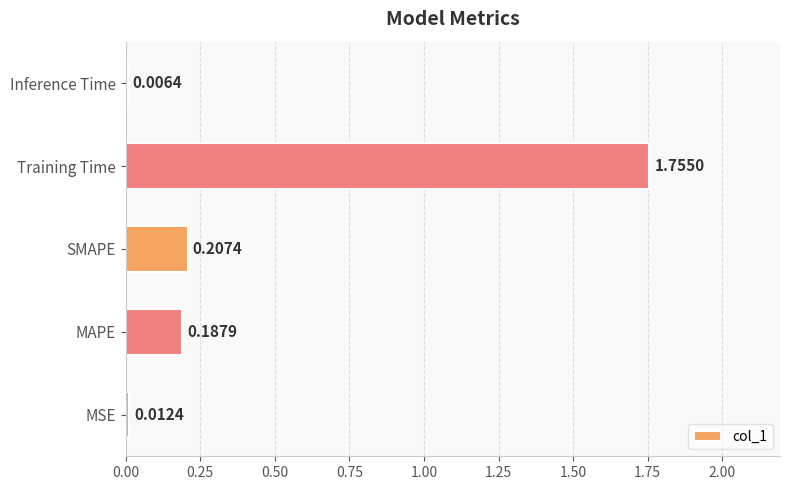

At which label is the value closest to 0?

Inference Time